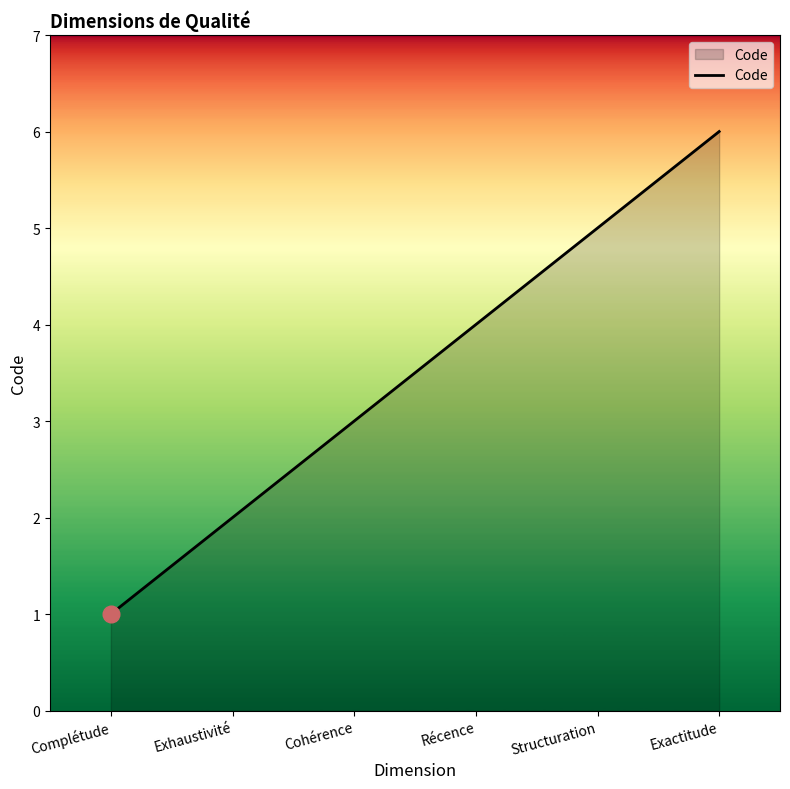

List the labels in order of value, largest first.

Exactitude, Structuration, Récence, Cohérence, Exhaustivité, Complétude